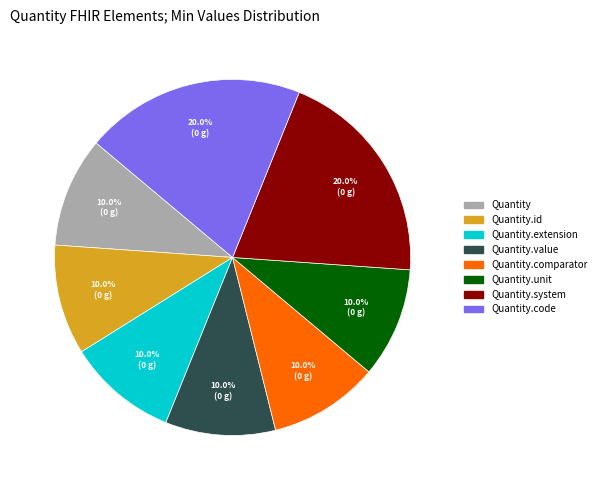

Does any single category account for the majority?

No